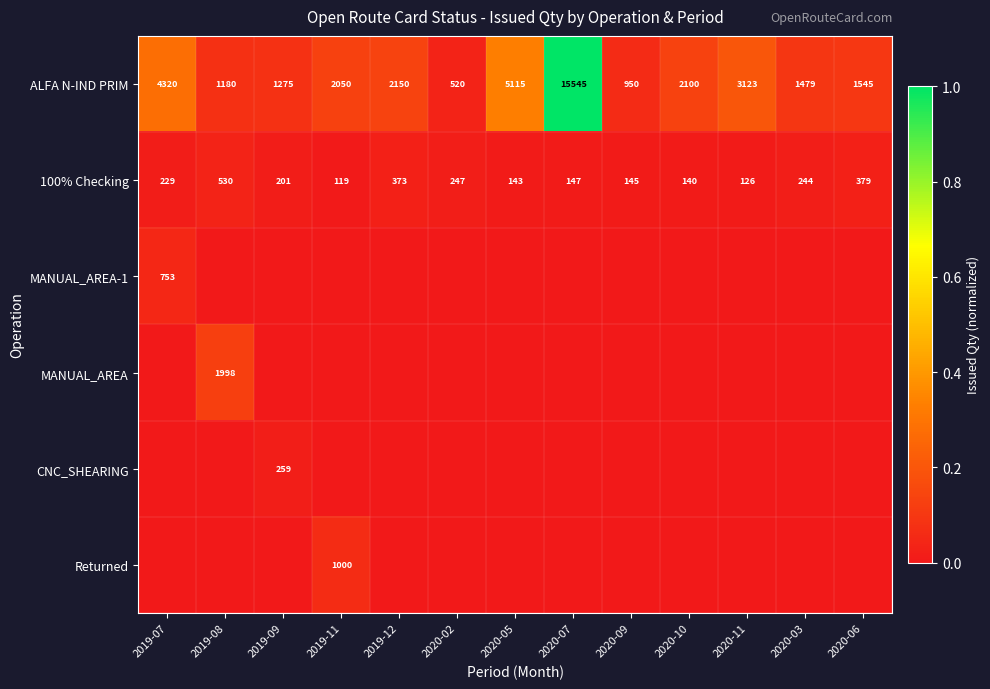

What is the average value of the ALFA N-IND PRIM series?

3181